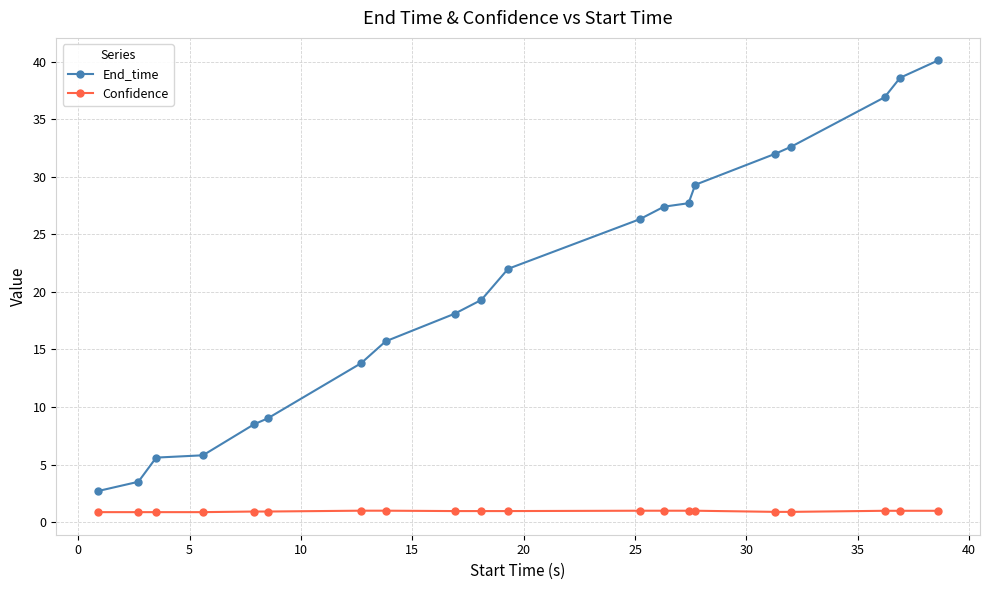

What is the average value of the Confidence series?

0.9